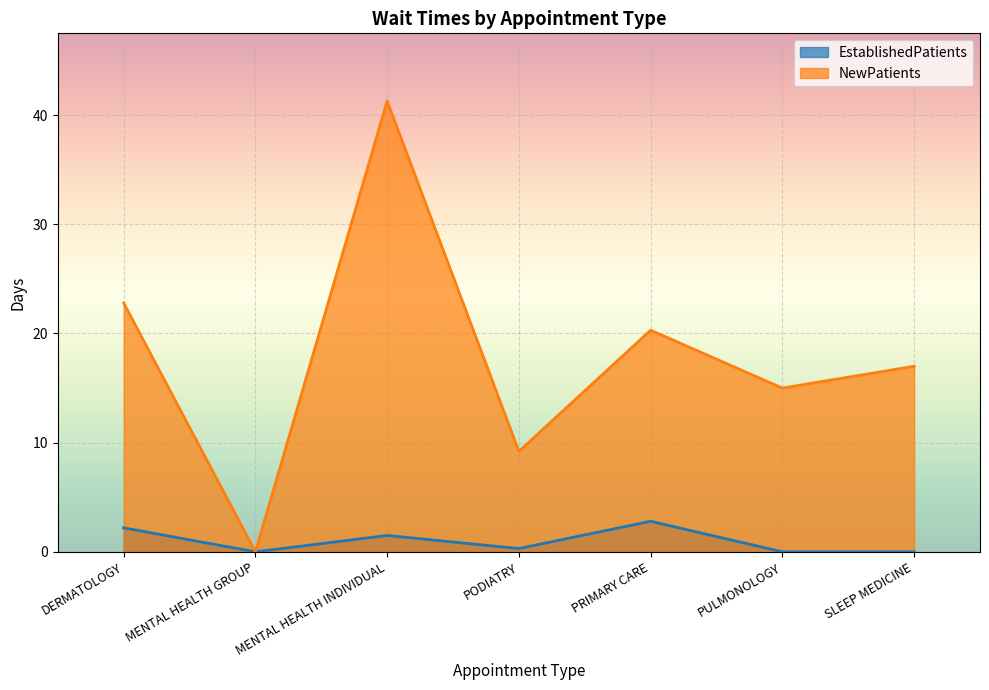

Is the value of EstablishedPatients at MENTAL HEALTH INDIVIDUAL greater than the value of NewPatients at PODIATRY?

No